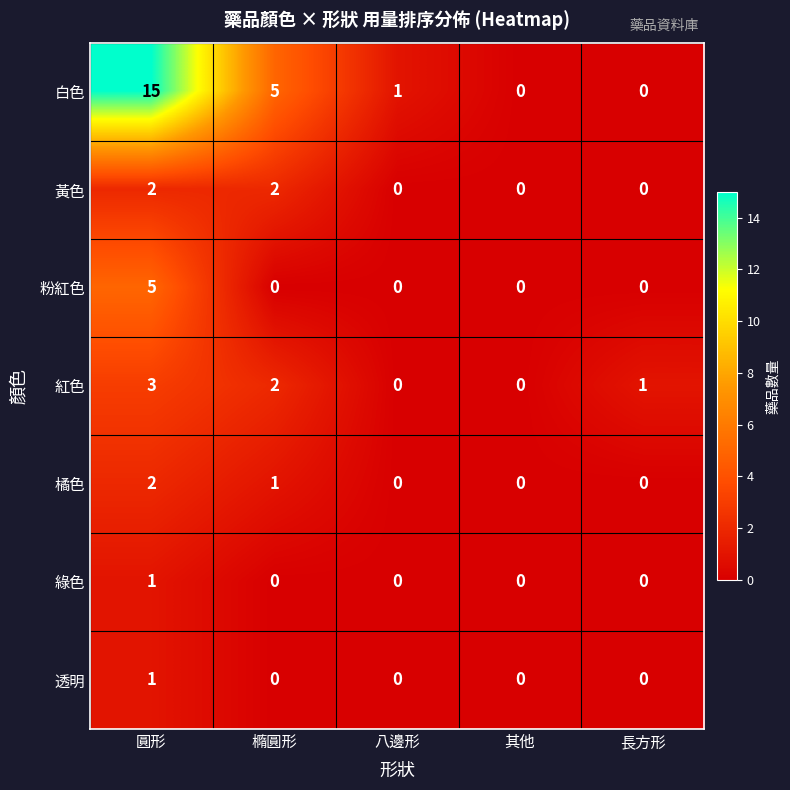

What is the sum of all 橘色 values?

3